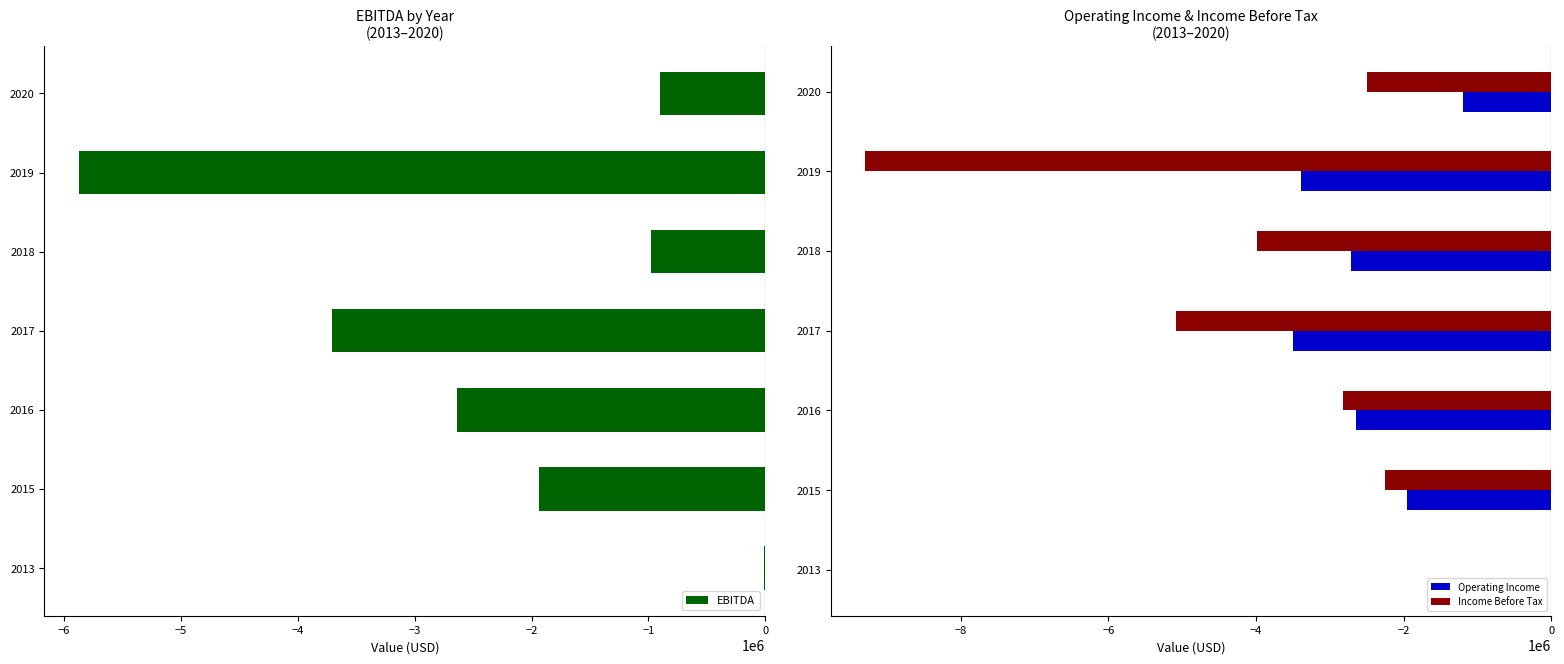

How many categories are shown in the chart?

7